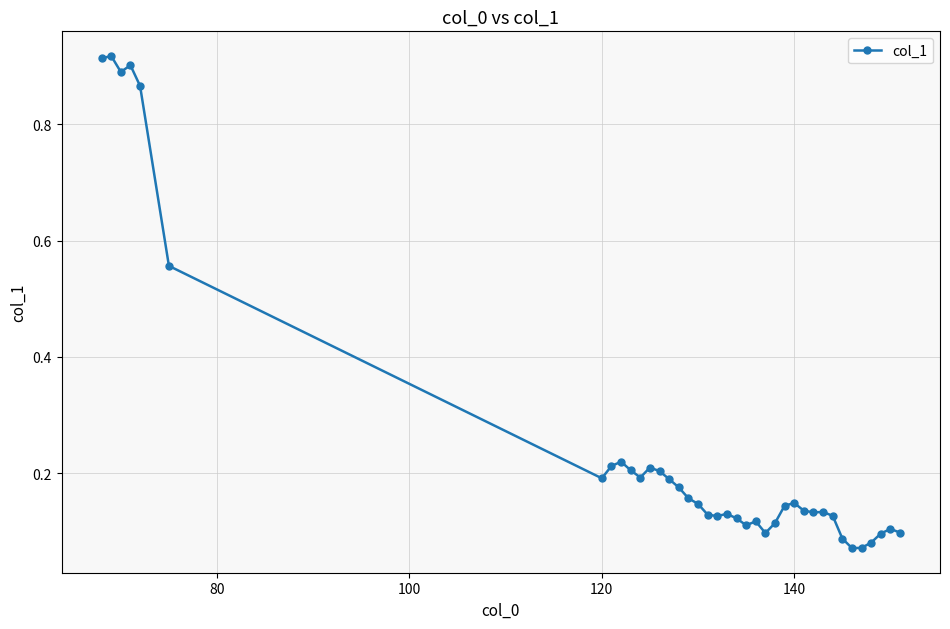

What is the sum of all values?

9.5